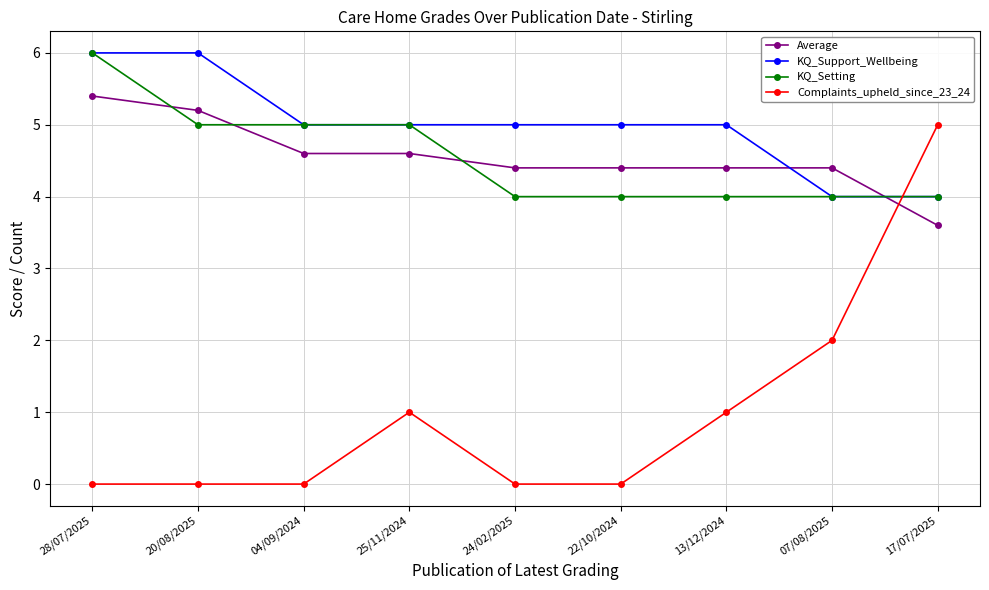

What is the value of the Average point at the 1st from the left?

5.4